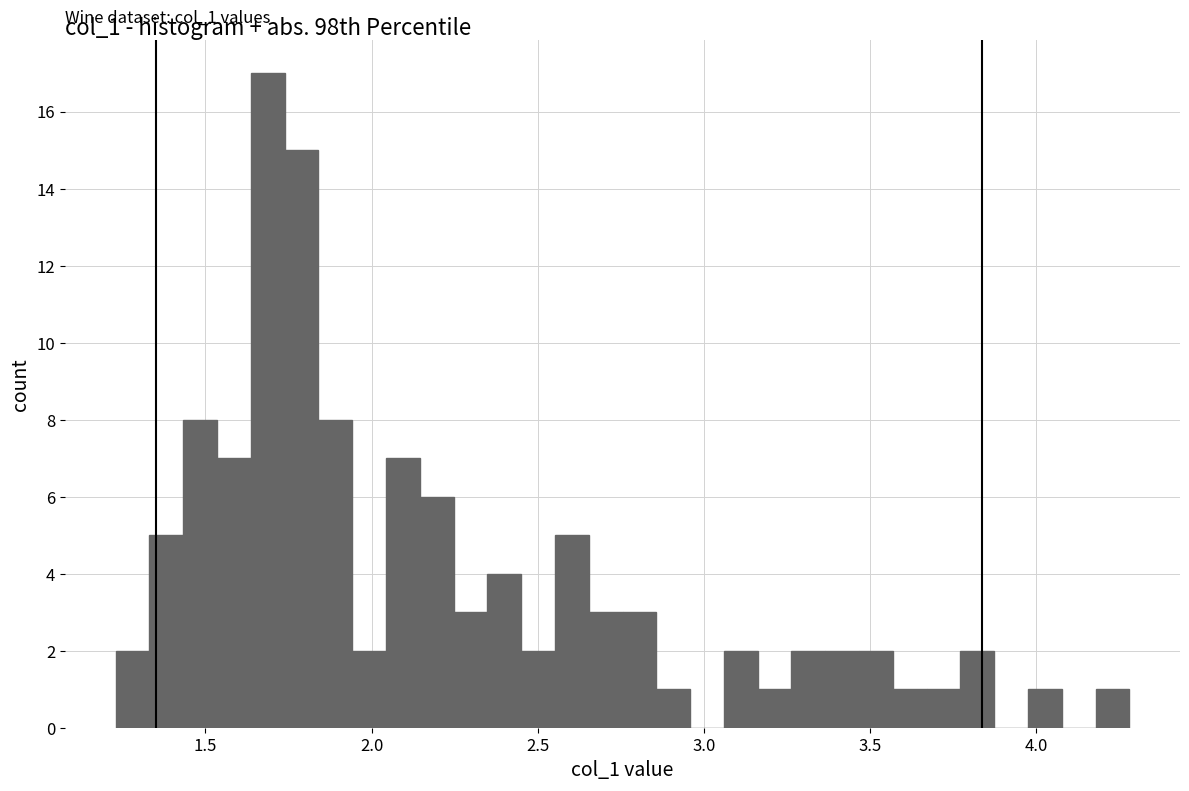

Read against the x-axis, roughly where is the centre of the tallest bar?

1.70